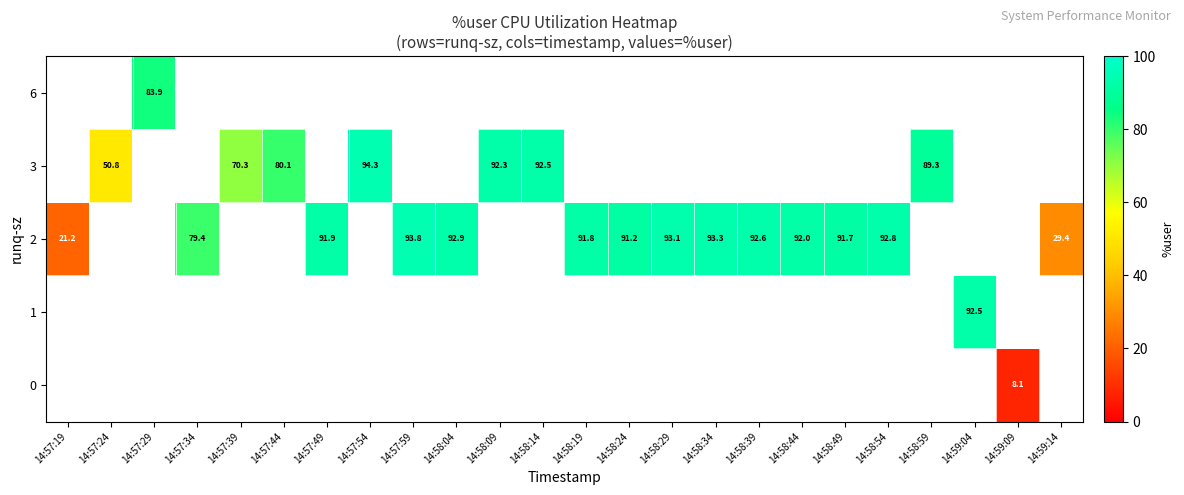

Which label corresponds to the largest value in the chart?

14:57:54